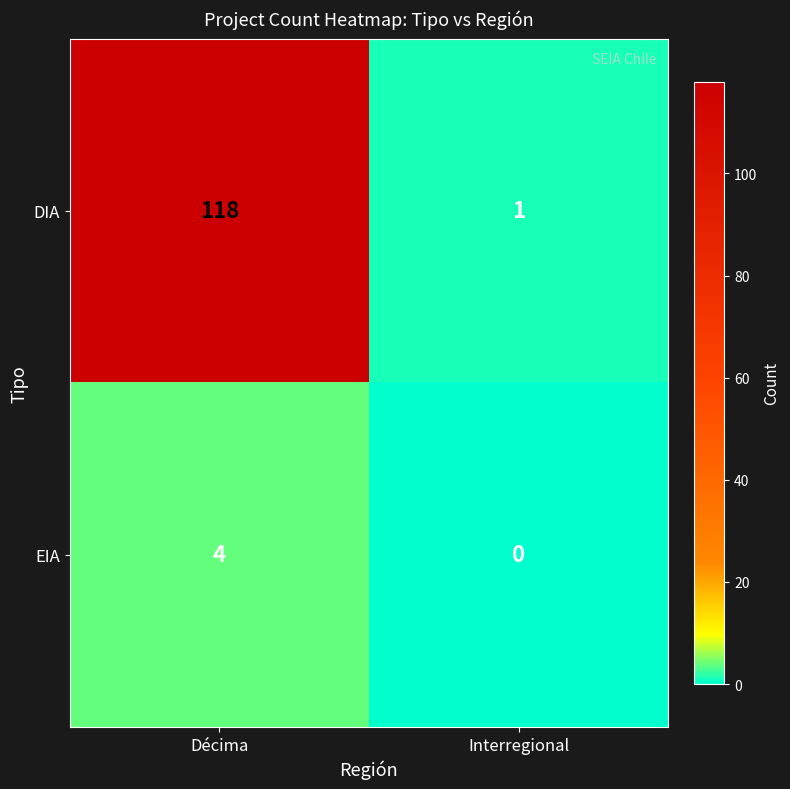

Which label corresponds to the smallest value in the chart?

Interregional